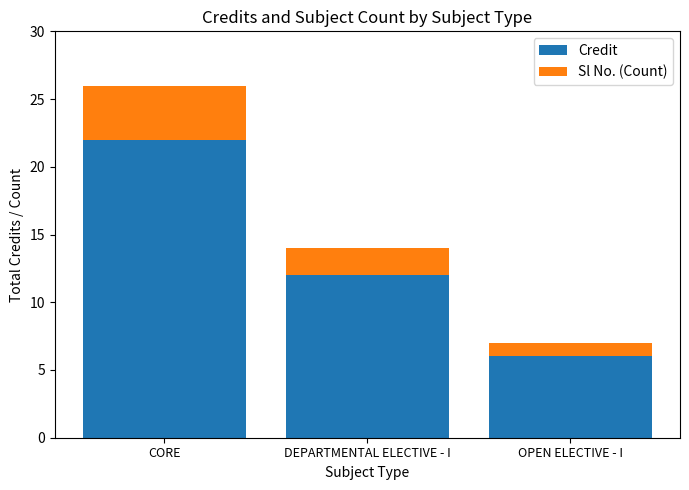

At which label does Credit reach its peak?

CORE